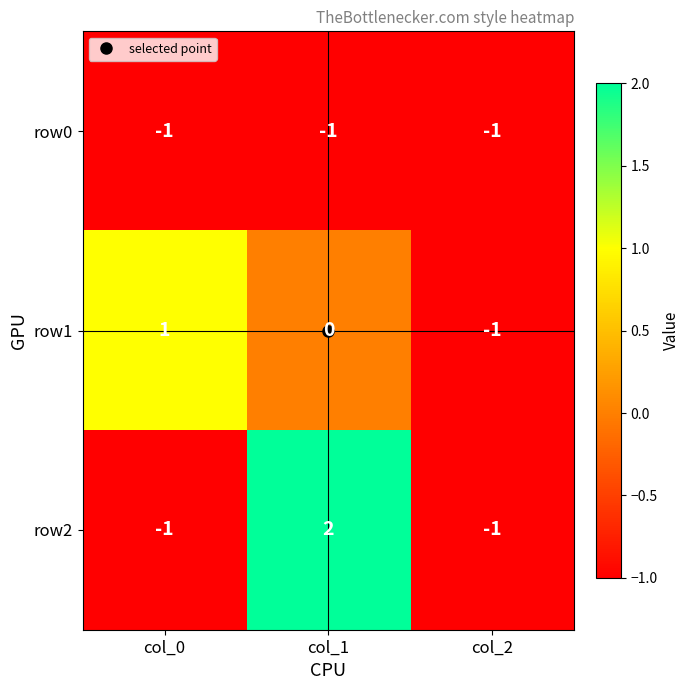

How many categories are shown in the chart?

3